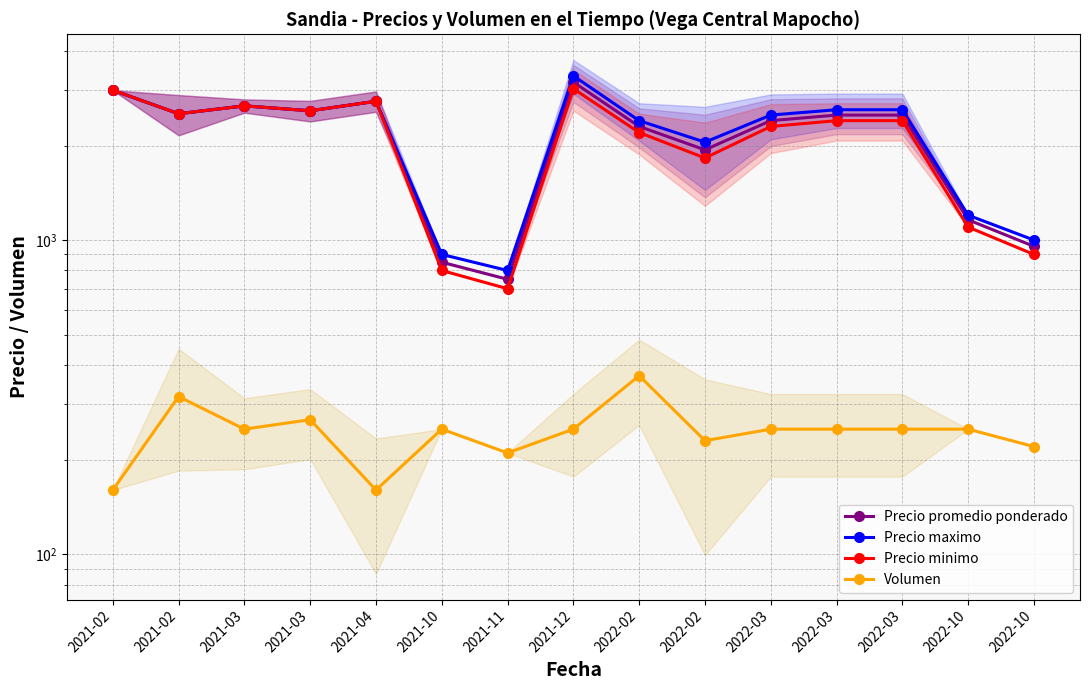

At which label is Precio promedio ponderado closest to 1966?

2022-02